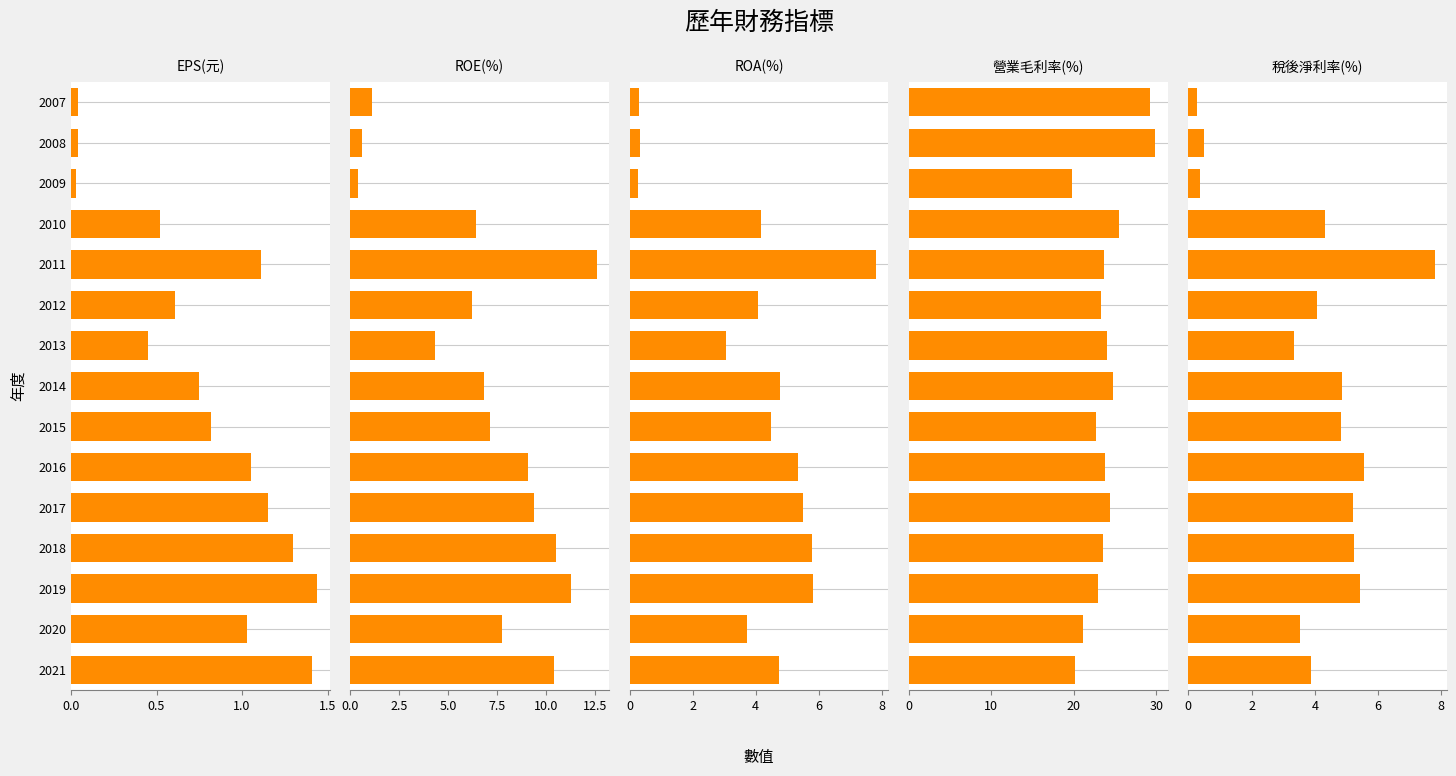

Are the bars grouped side by side (vs. stacked)?

Yes